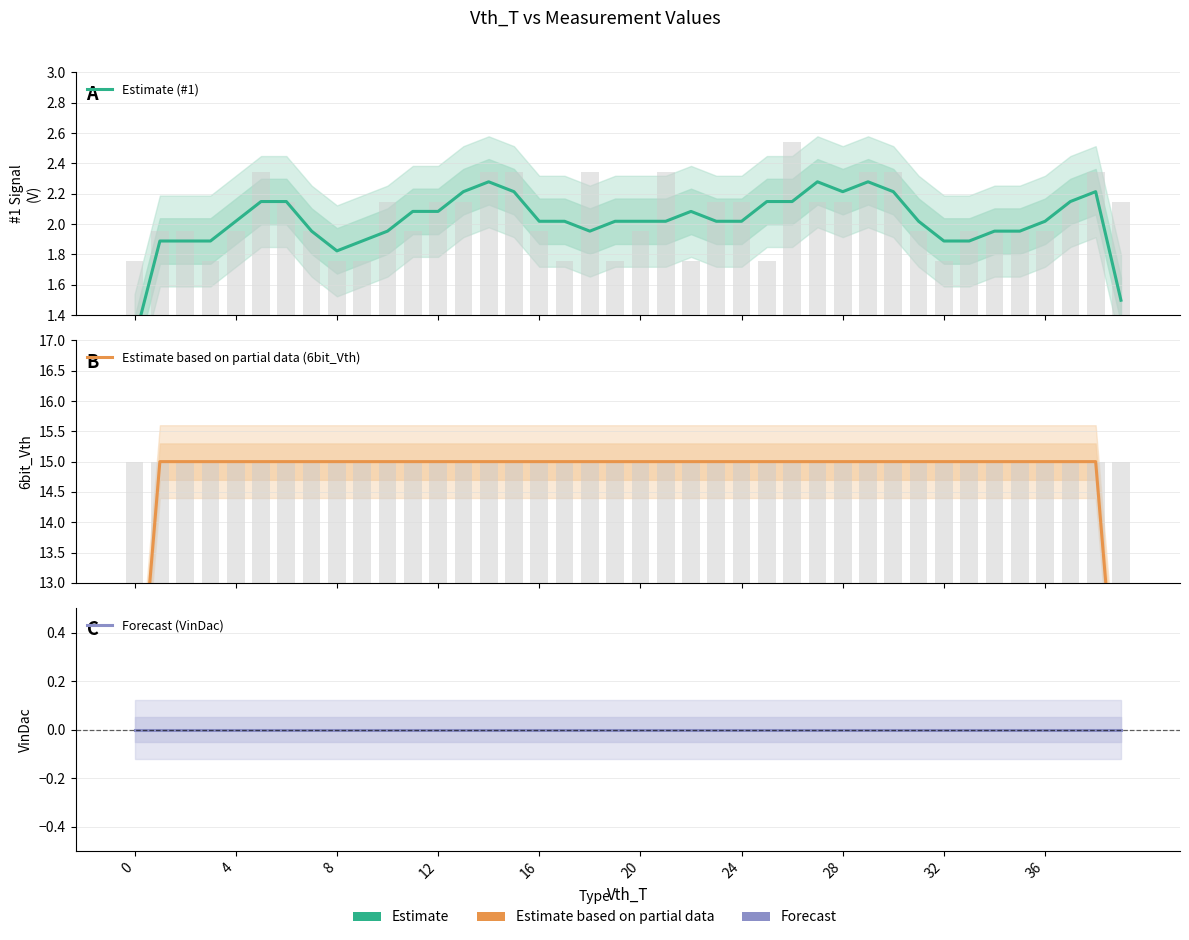

Rank the series at 12 from lowest to highest value.

Forecast (VinDac), Estimate (#1), Estimate based on partial data (6bit_Vth)